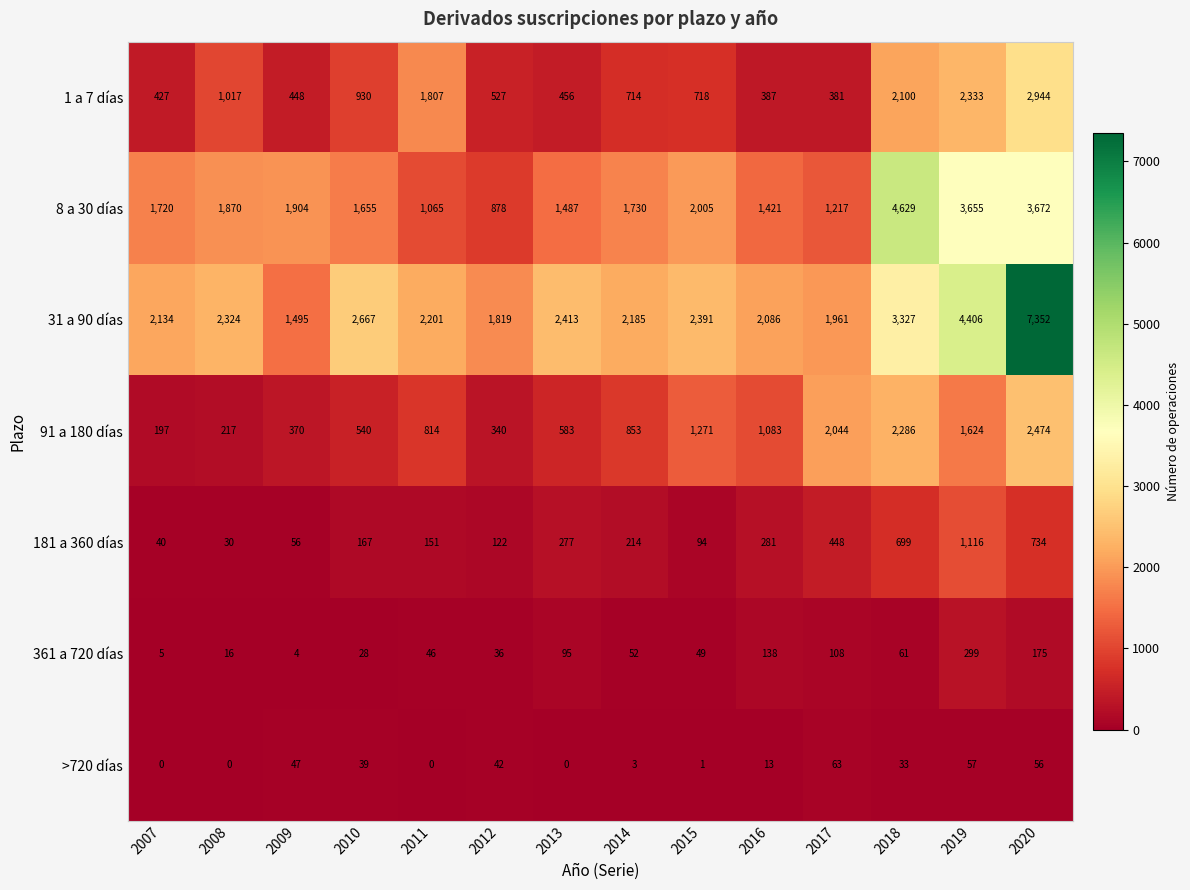

The value of 361 a 720 días at 2013 is 161. True or false?

False